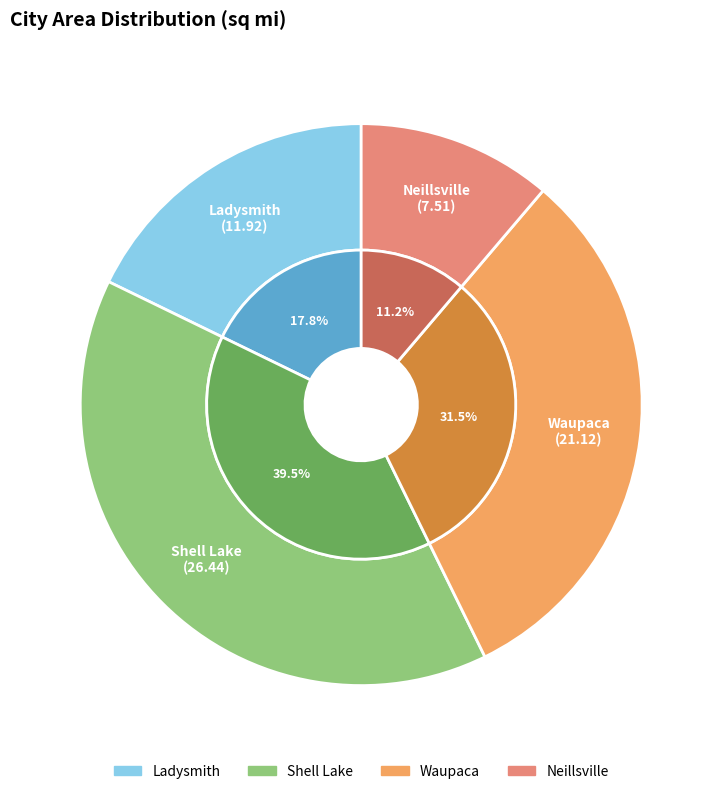

True or false: Shell Lake accounts for 49% of the total.

False